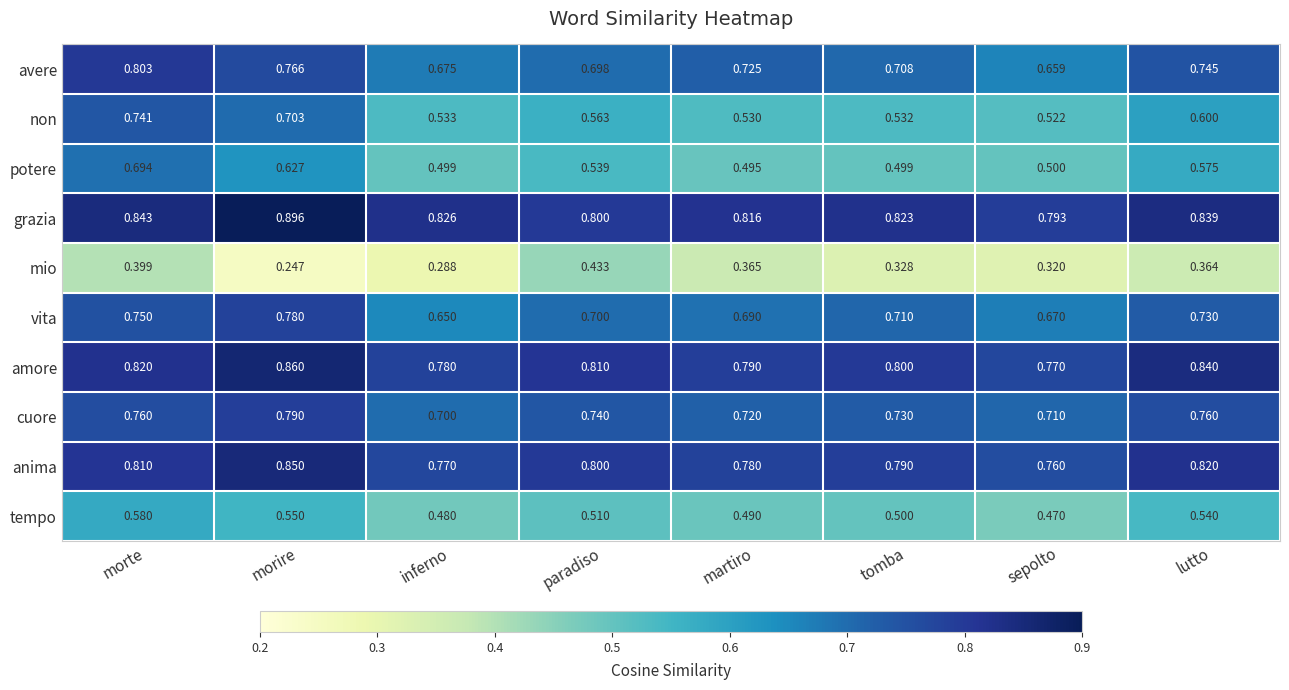

Which category has the highest value across all series?

morire